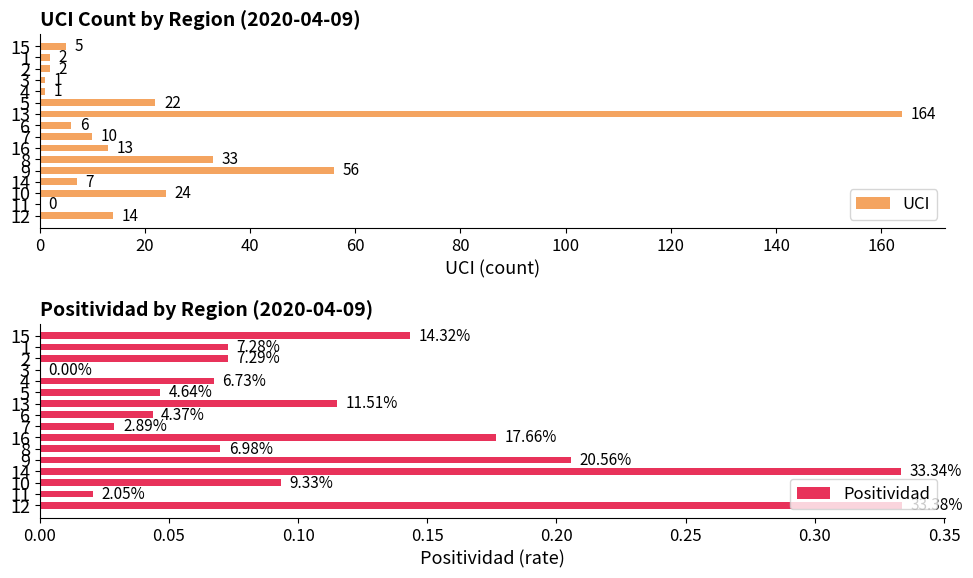

What are all the series names shown in the legend?

UCI, Positividad